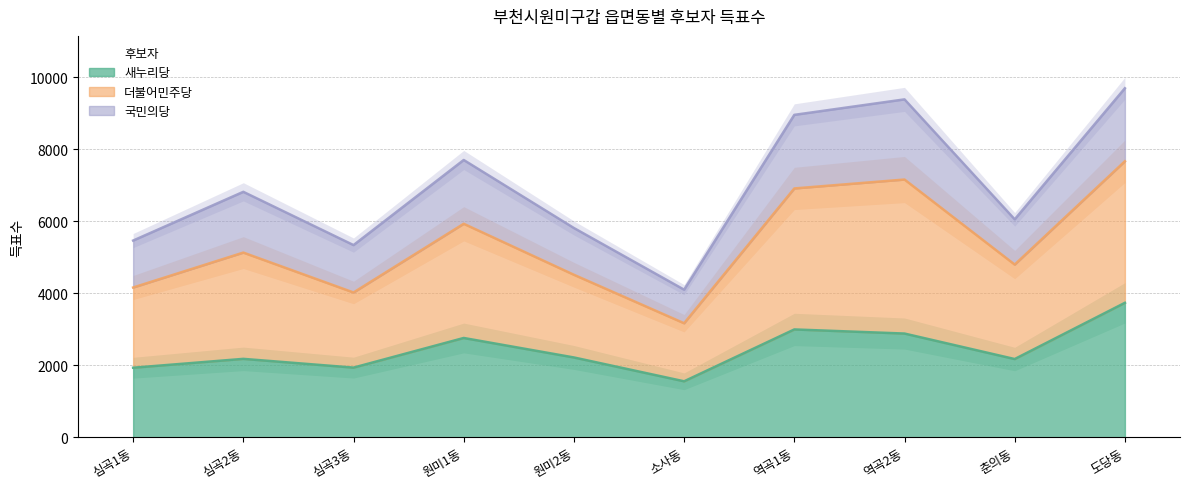

Is the value of 새누리당 at 심곡2동 greater than the value of 더불어민주당 at 원미2동?

No